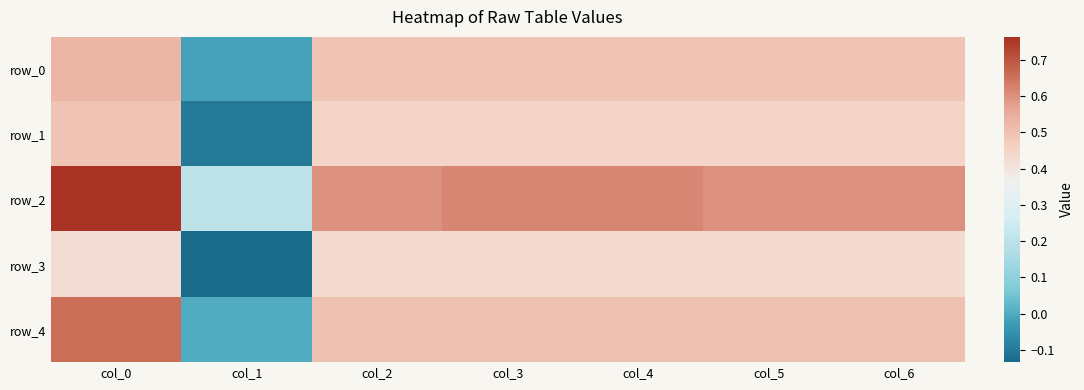

Where is row_2 nearest to the value 0?

col_1